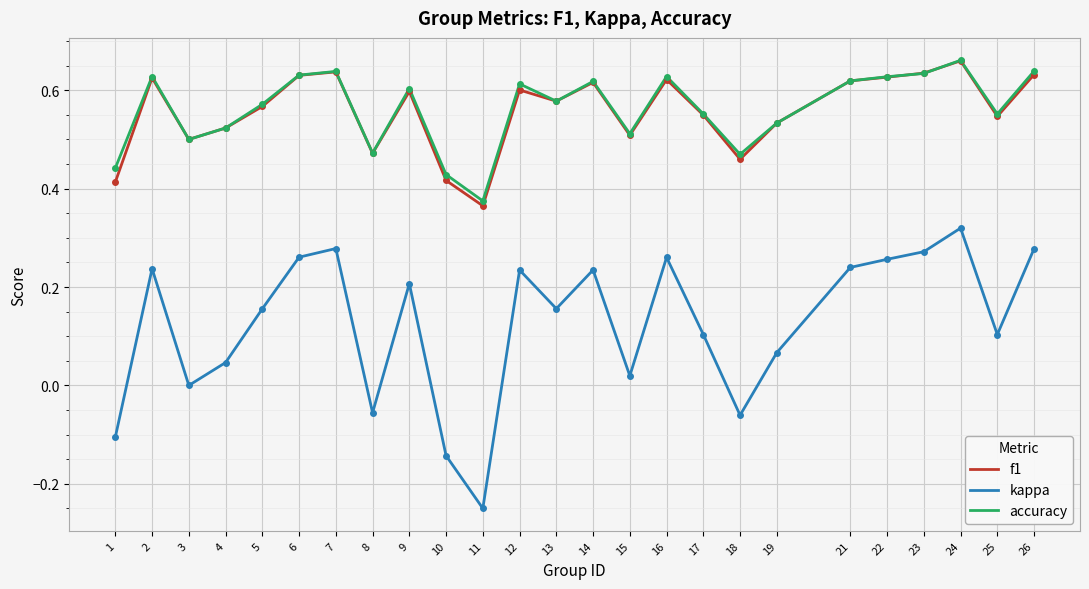

Is the value of accuracy at 14 greater than the value of f1 at 13?

Yes